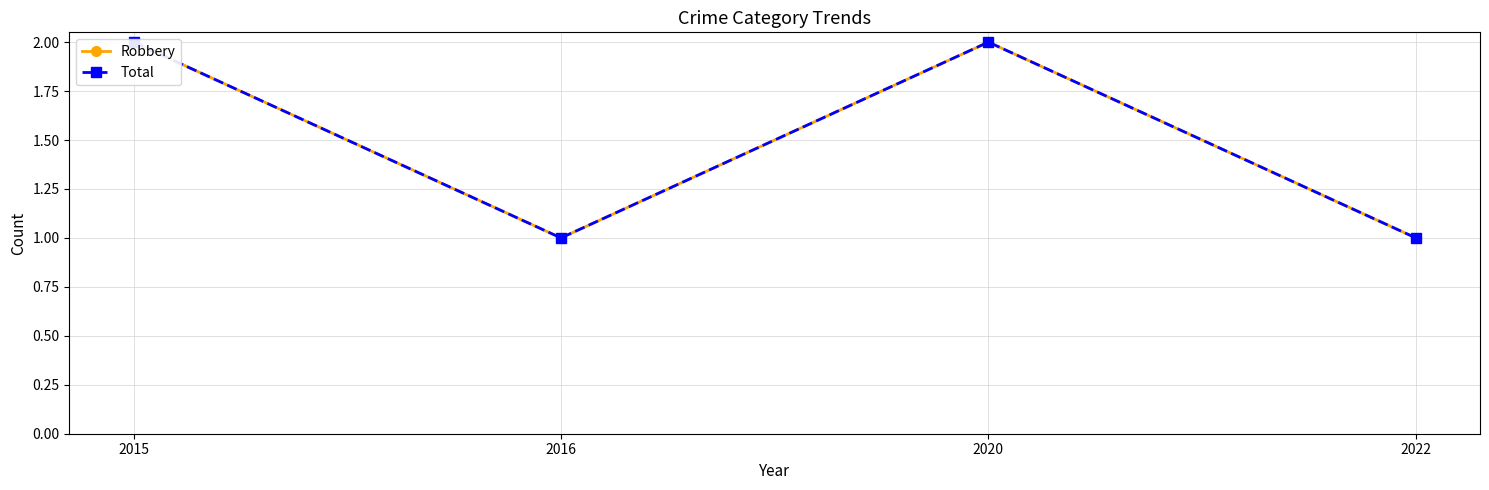

Which label corresponds to the largest value in the chart?

2015